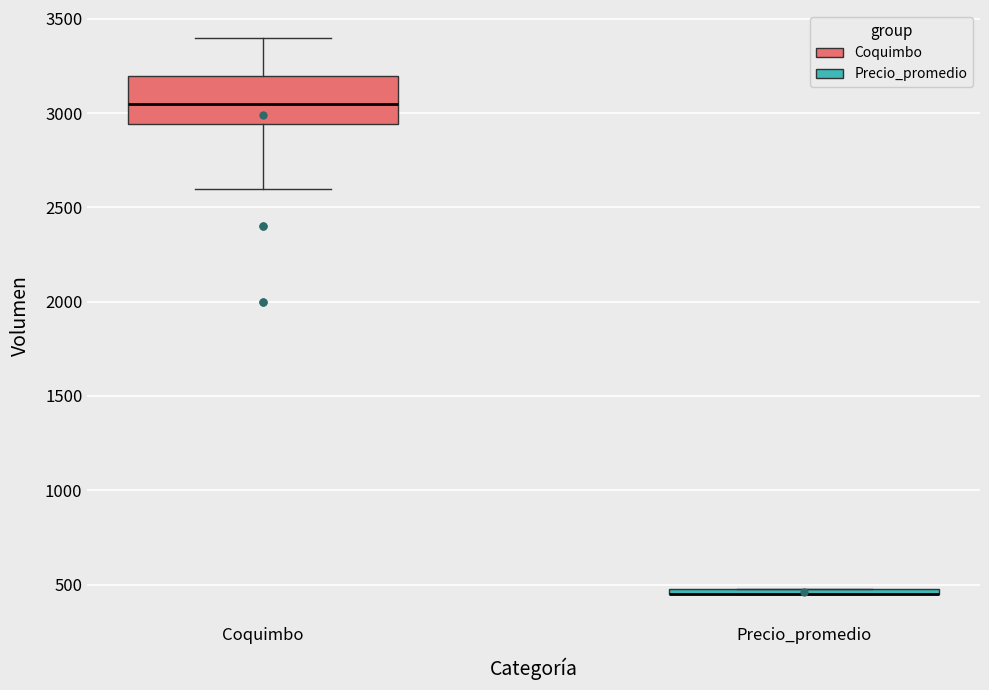

Comparing the boxes themselves (not the whiskers), which one is the tallest?

Coquimbo